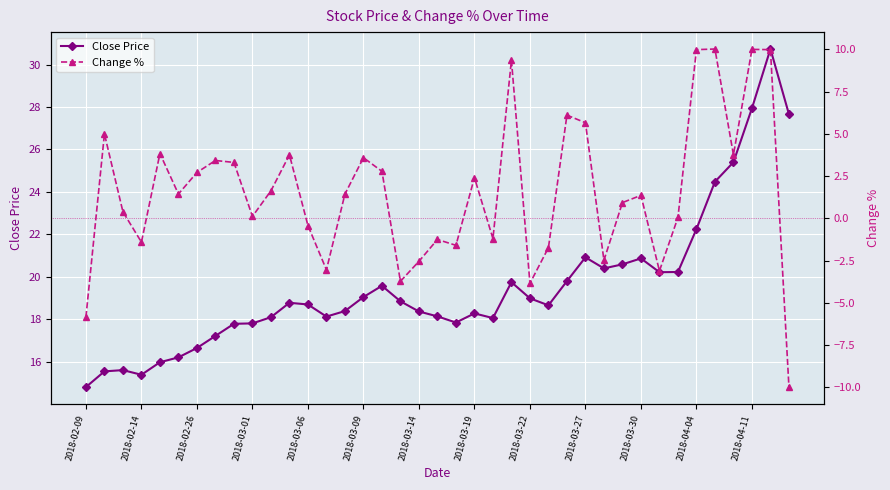

True or false: Close Price has more than 2 points higher than both neighbors.

True